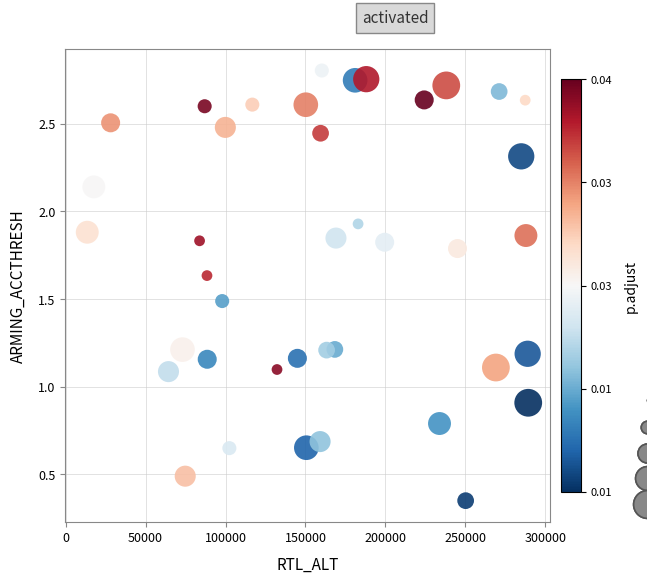

What is the range of X values (max minus min)?

275905.0